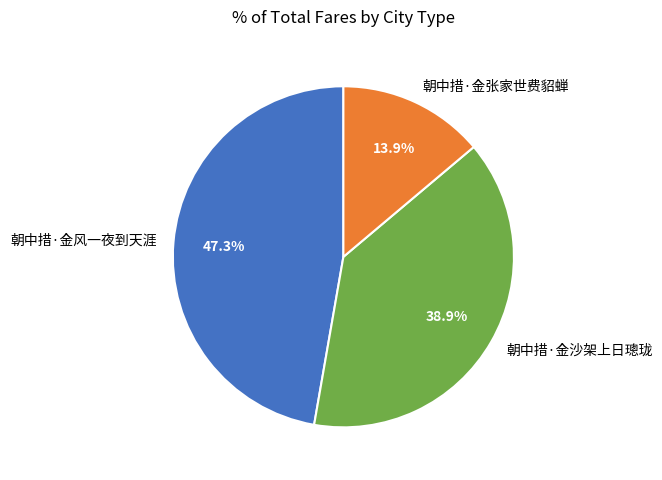

Which has a higher value, 朝中措·金风一夜到天涯 or 朝中措·金沙架上日璁珑?

朝中措·金风一夜到天涯